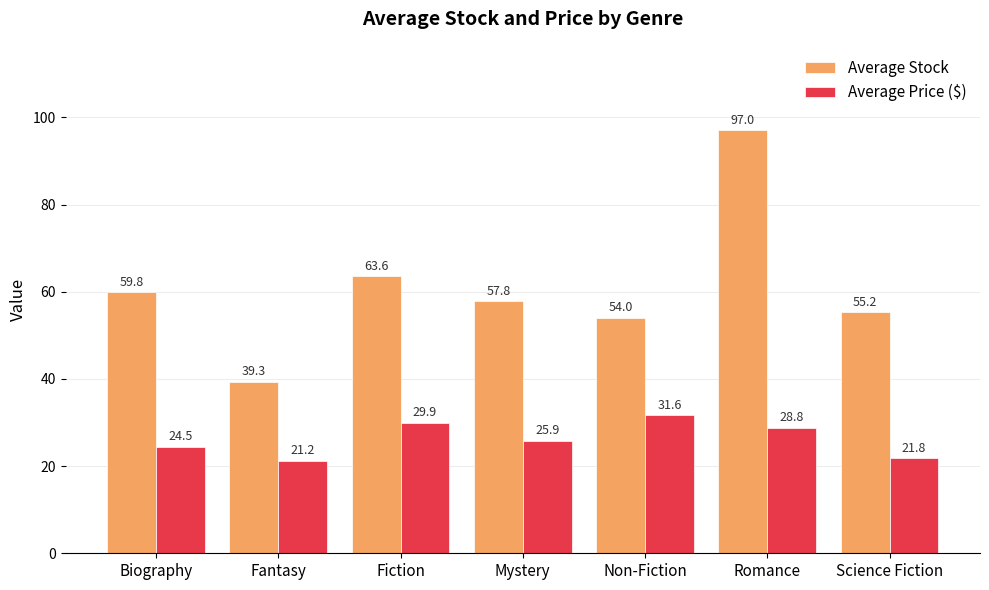

At Non-Fiction, list the series in order from largest to smallest.

Average Stock, Average Price ($)